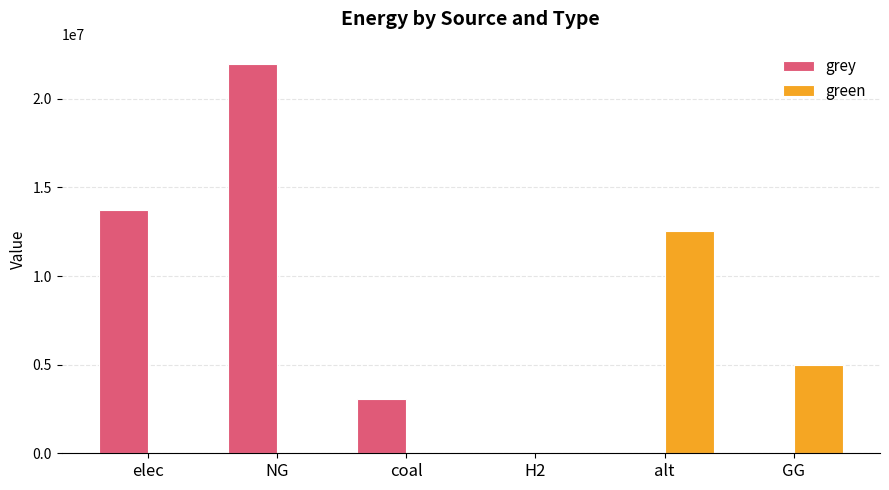

Read the grey value at coal.

3055237.8